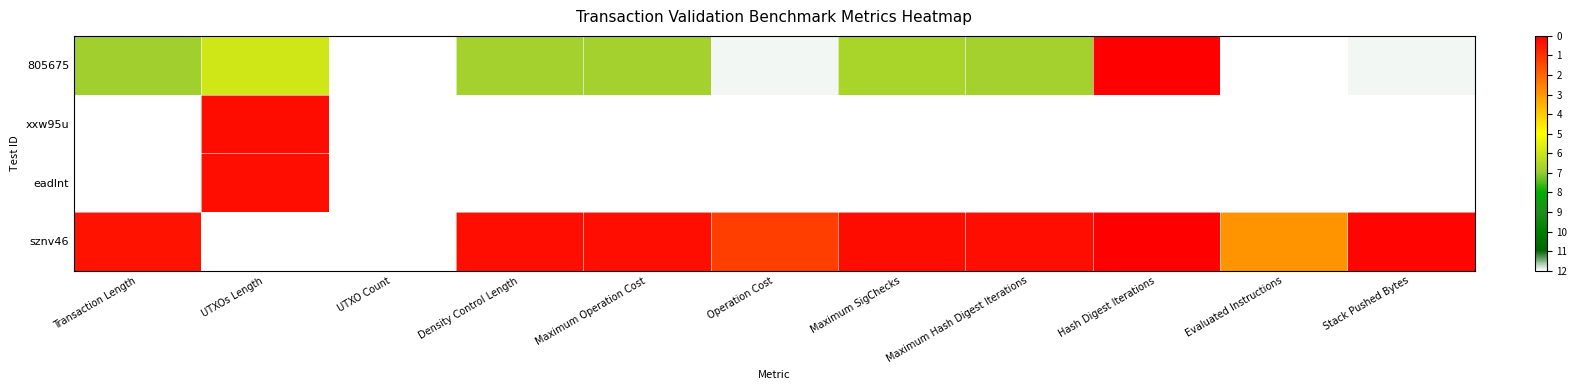

Which category has the lowest value across all series?

Hash Digest Iterations